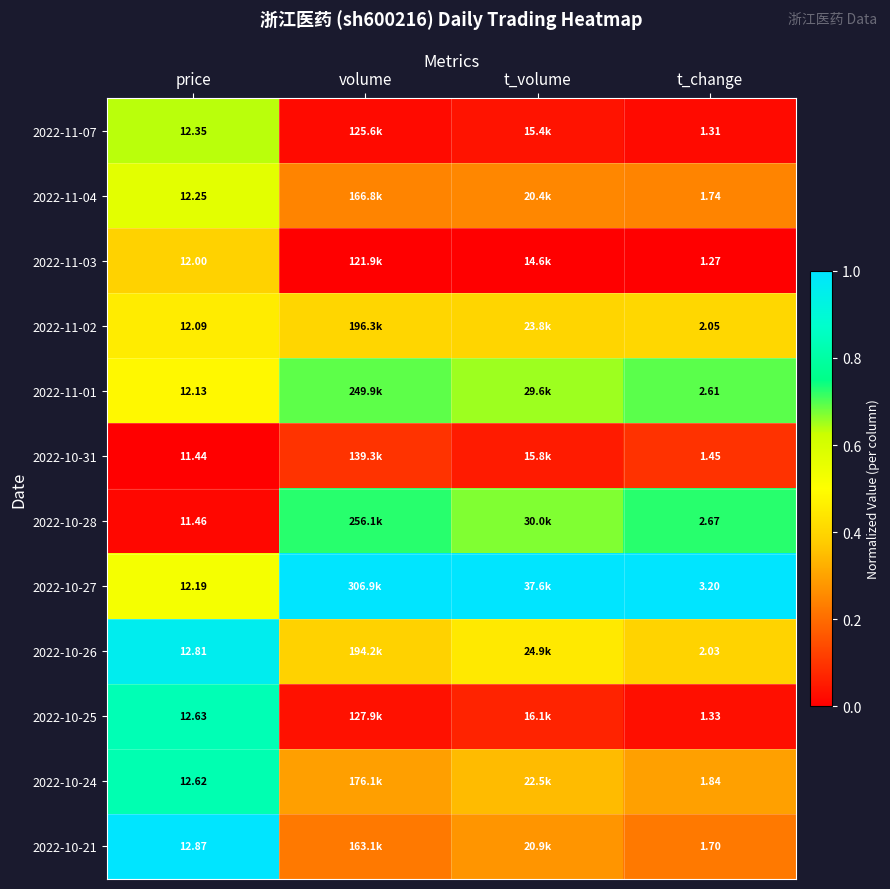

Is the value of 2022-11-01 at price greater than the value of 2022-10-31 at price?

Yes